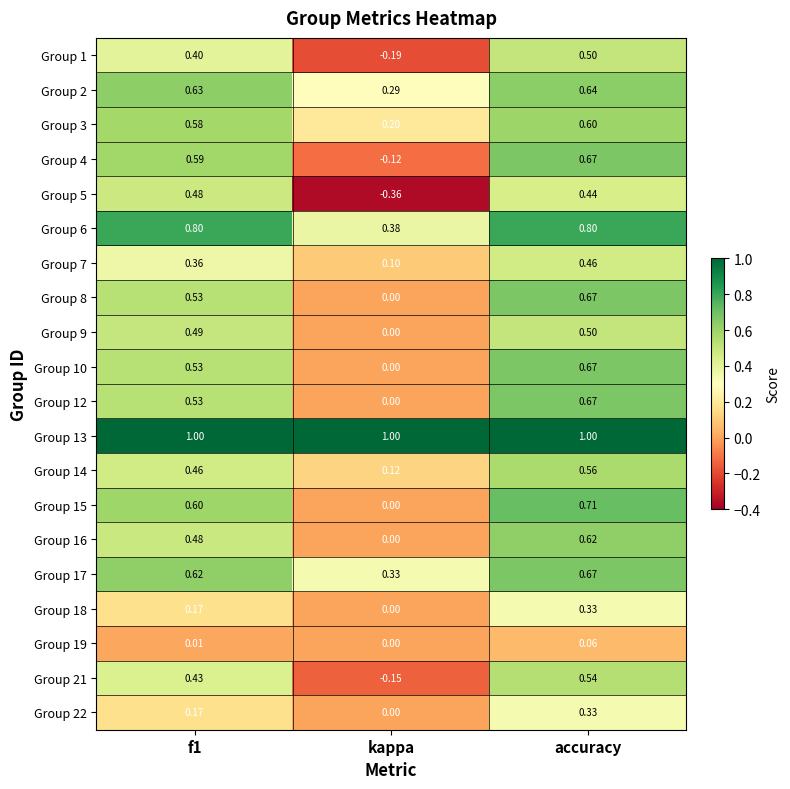

At which category is the sum across all series the highest?

accuracy